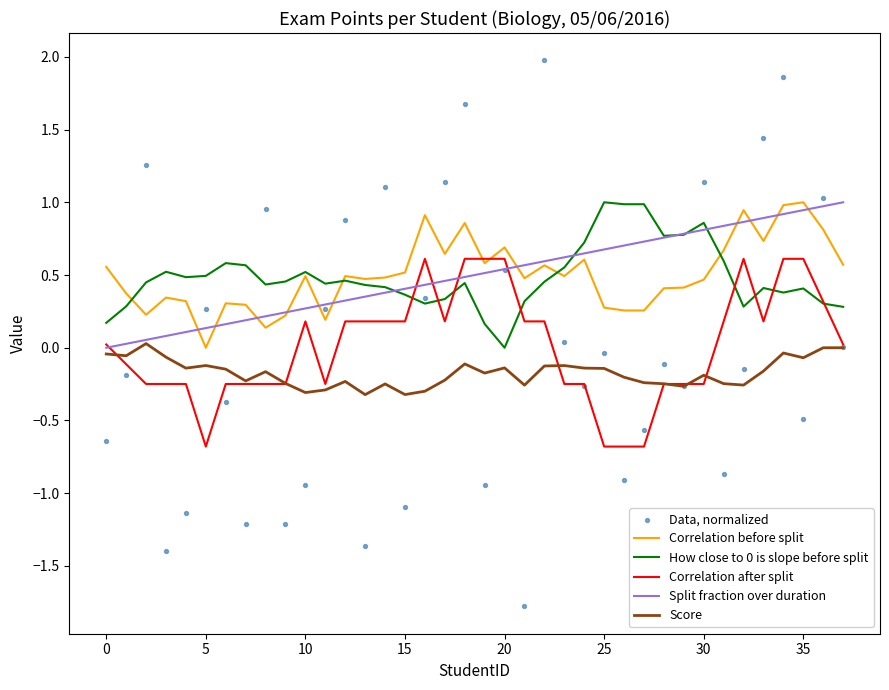

At how many categories does at least one series exceed 1?

9